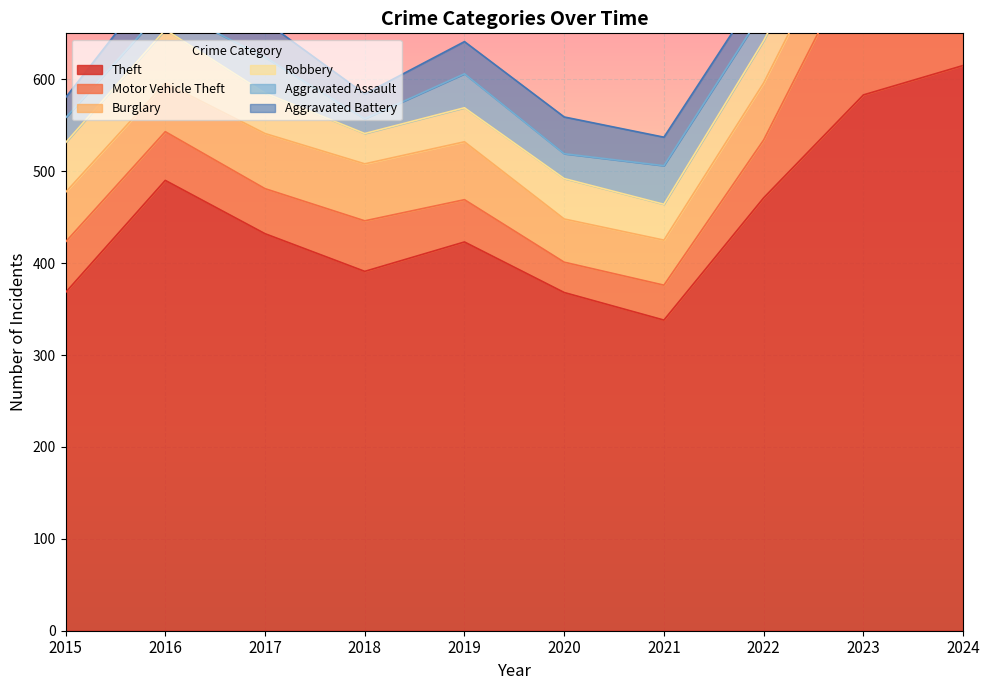

How many data points in Aggravated Assault are less than 37?

5